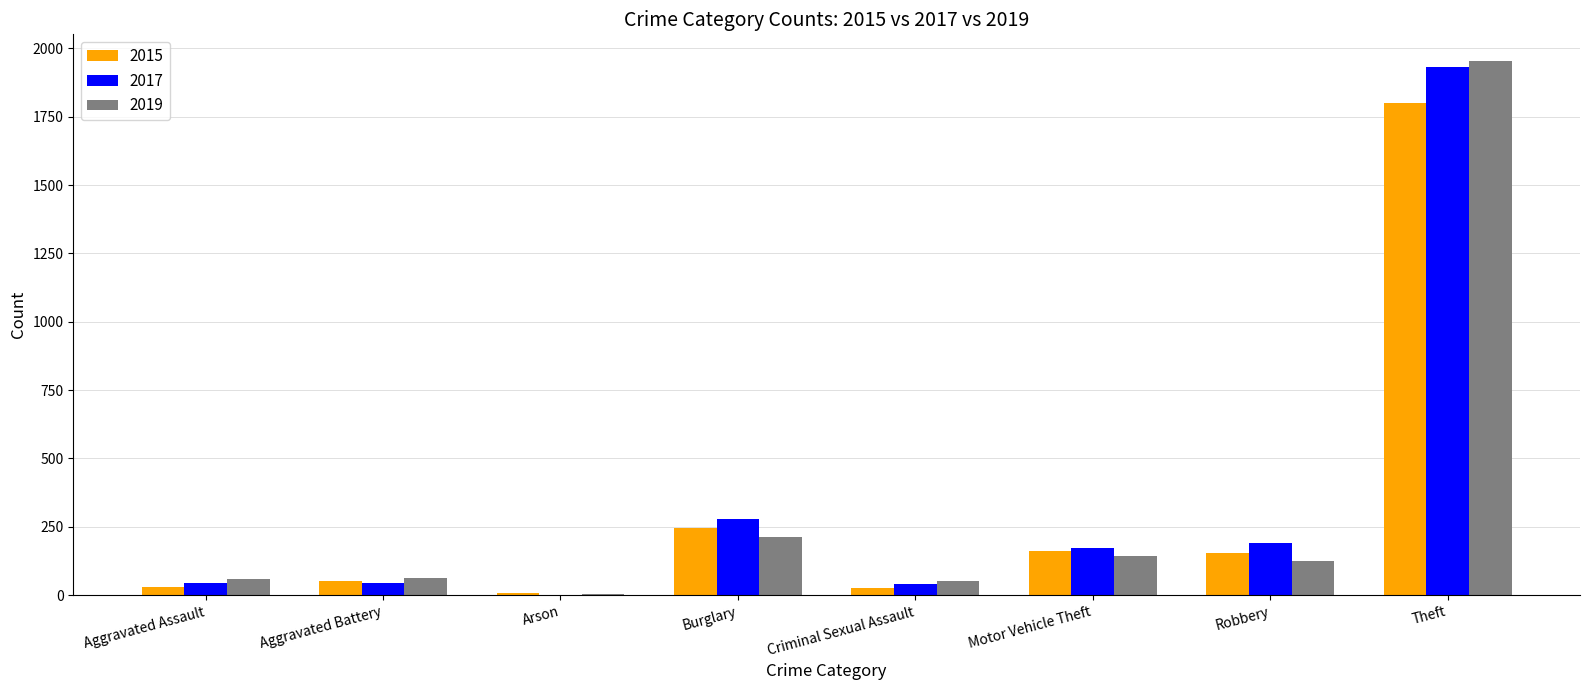

At which label is 2015 closest to 903?

Burglary